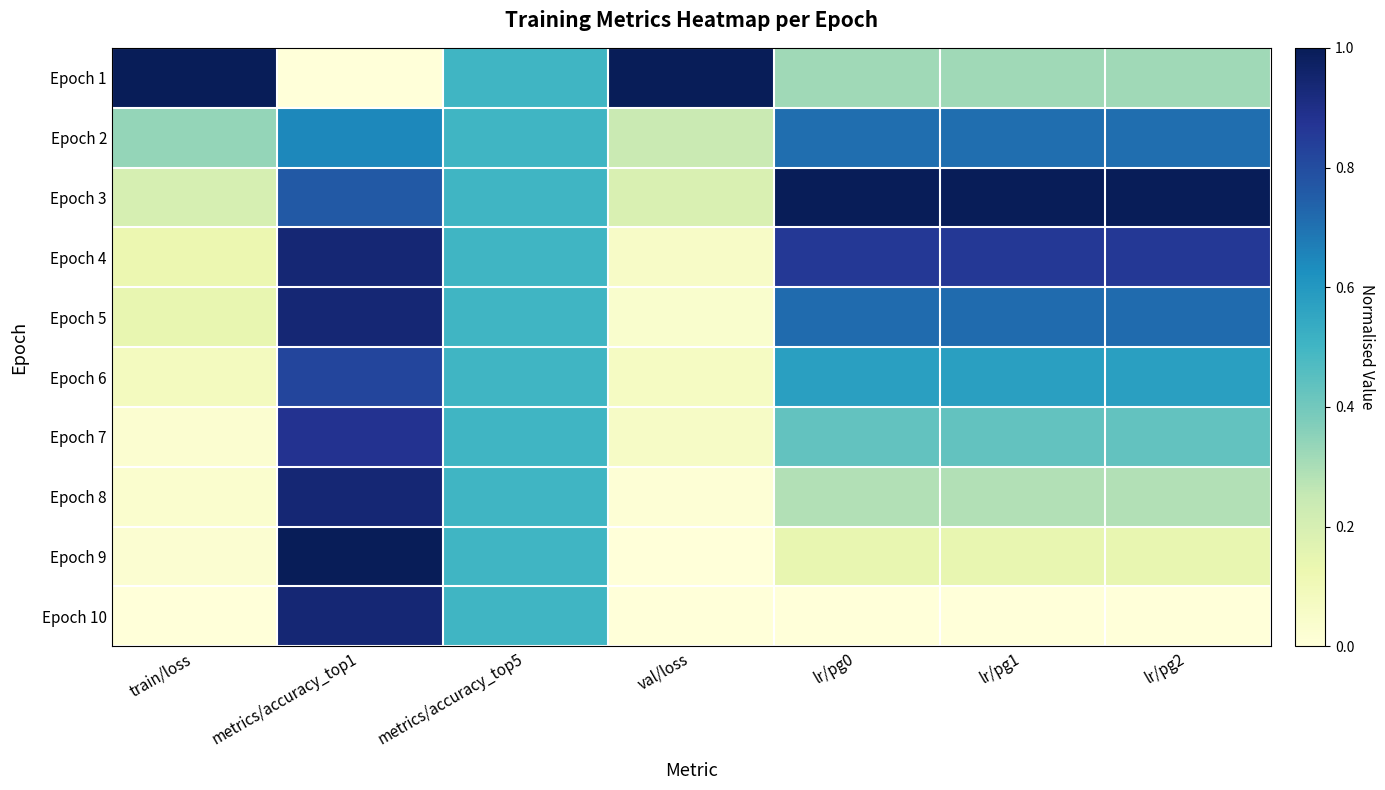

Reading left to right, transcribe all the data shown in this chart.

Epoch 1: train/loss=1.0	metrics/accuracy_top1=0.0	metrics/accuracy_top5=0.5	val/loss=1.0	lr/pg0=0.3	lr/pg1=0.3	lr/pg2=0.3
Epoch 2: train/loss=0.3	metrics/accuracy_top1=0.6	metrics/accuracy_top5=0.5	val/loss=0.2	lr/pg0=0.7	lr/pg1=0.7	lr/pg2=0.7
Epoch 3: train/loss=0.2	metrics/accuracy_top1=0.8	metrics/accuracy_top5=0.5	val/loss=0.2	lr/pg0=1.0	lr/pg1=1.0	lr/pg2=1.0
Epoch 4: train/loss=0.1	metrics/accuracy_top1=0.9	metrics/accuracy_top5=0.5	val/loss=0.1	lr/pg0=0.9	lr/pg1=0.9	lr/pg2=0.9
Epoch 5: train/loss=0.1	metrics/accuracy_top1=0.9	metrics/accuracy_top5=0.5	val/loss=0.0	lr/pg0=0.7	lr/pg1=0.7	lr/pg2=0.7
Epoch 6: train/loss=0.1	metrics/accuracy_top1=0.8	metrics/accuracy_top5=0.5	val/loss=0.1	lr/pg0=0.6	lr/pg1=0.6	lr/pg2=0.6
Epoch 7: train/loss=0.0	metrics/accuracy_top1=0.9	metrics/accuracy_top5=0.5	val/loss=0.1	lr/pg0=0.4	lr/pg1=0.4	lr/pg2=0.4
Epoch 8: train/loss=0.0	metrics/accuracy_top1=0.9	metrics/accuracy_top5=0.5	val/loss=0.0	lr/pg0=0.3	lr/pg1=0.3	lr/pg2=0.3
Epoch 9: train/loss=0.0	metrics/accuracy_top1=1.0	metrics/accuracy_top5=0.5	val/loss=0.0	lr/pg0=0.1	lr/pg1=0.1	lr/pg2=0.1
Epoch 10: train/loss=0.0	metrics/accuracy_top1=0.9	metrics/accuracy_top5=0.5	val/loss=0.0	lr/pg0=0.0	lr/pg1=0.0	lr/pg2=0.0